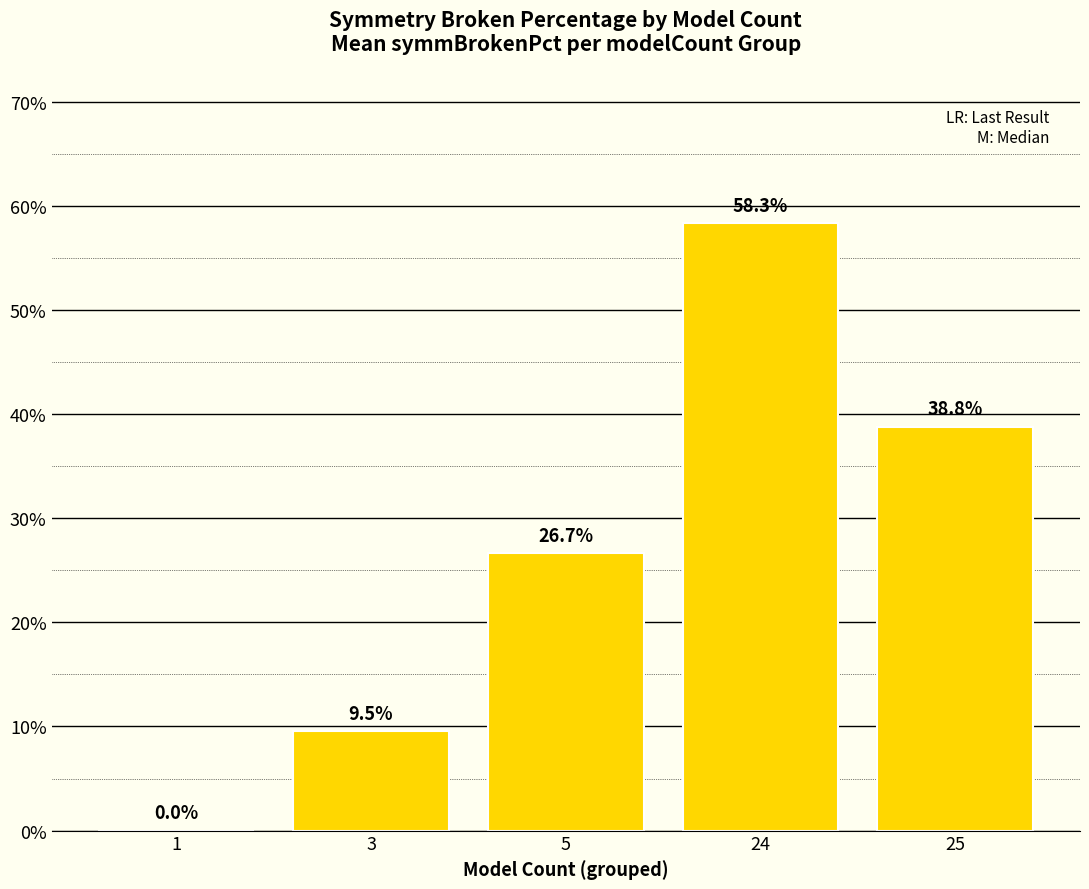

Rank the categories by value from lowest to highest.

1, 3, 5, 25, 24